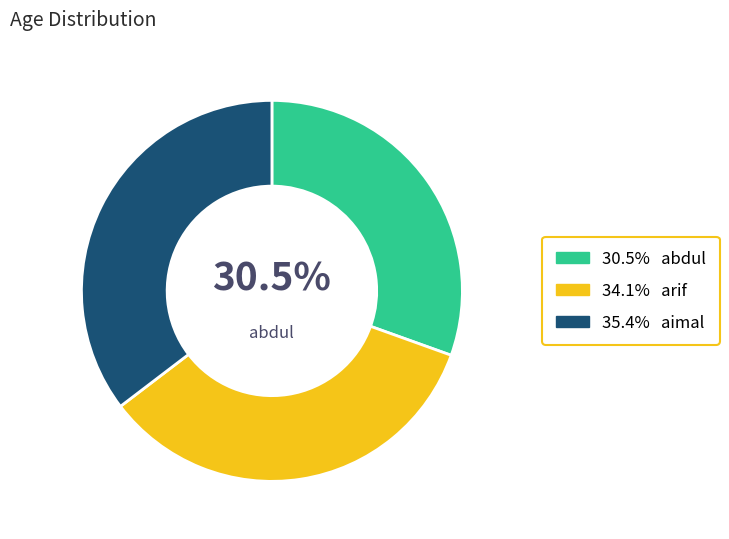

Is there a majority slice in this chart?

No